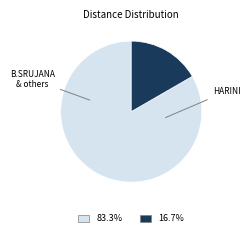

Is there a majority slice in this chart?

Yes